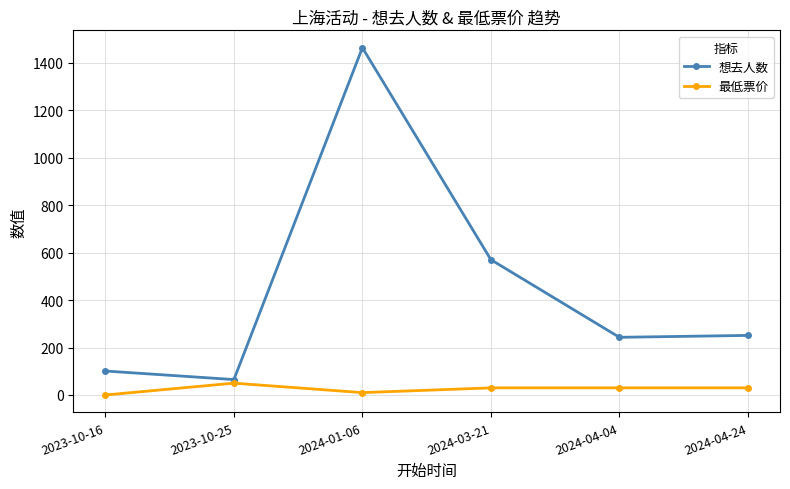

How many values in the 最低票价 series are below 30?

2